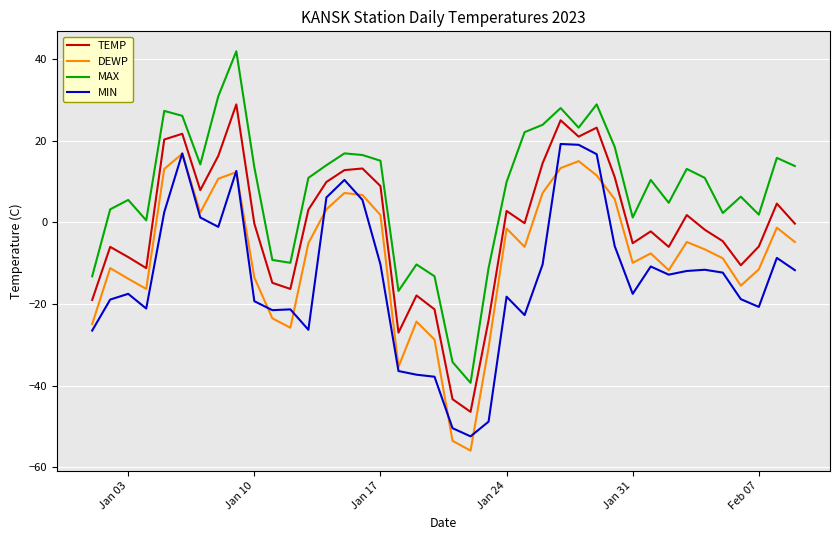

Does the chart have visible grid lines?

Yes